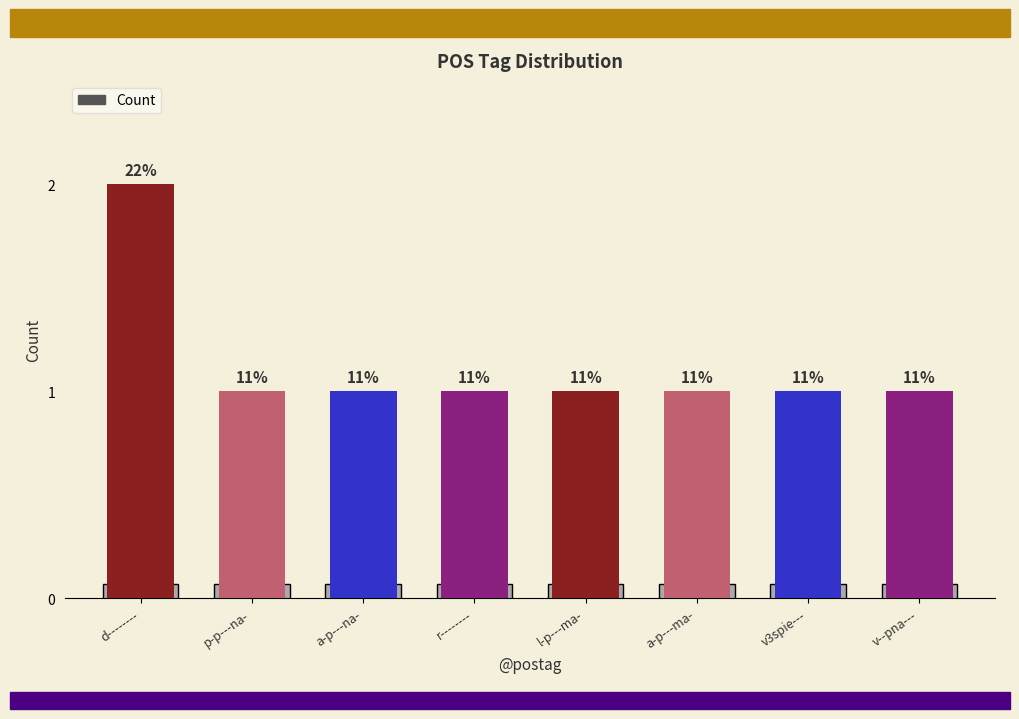

What is the label of the 4th bar from the right?

l-p---ma-